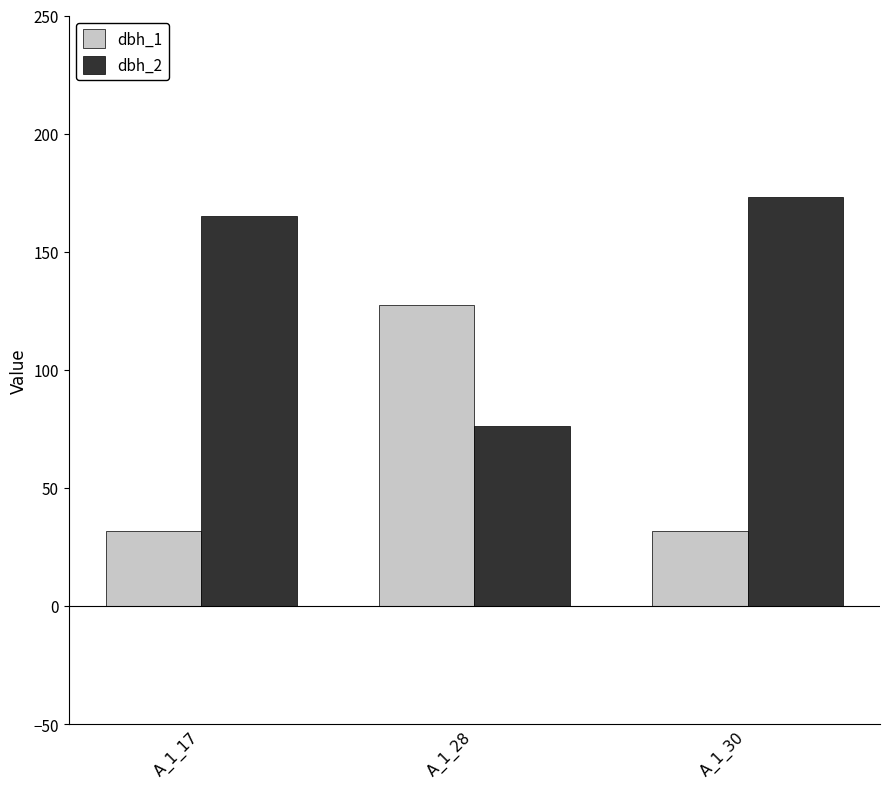

Where is dbh_2 nearest to the value 124?

A_1_17